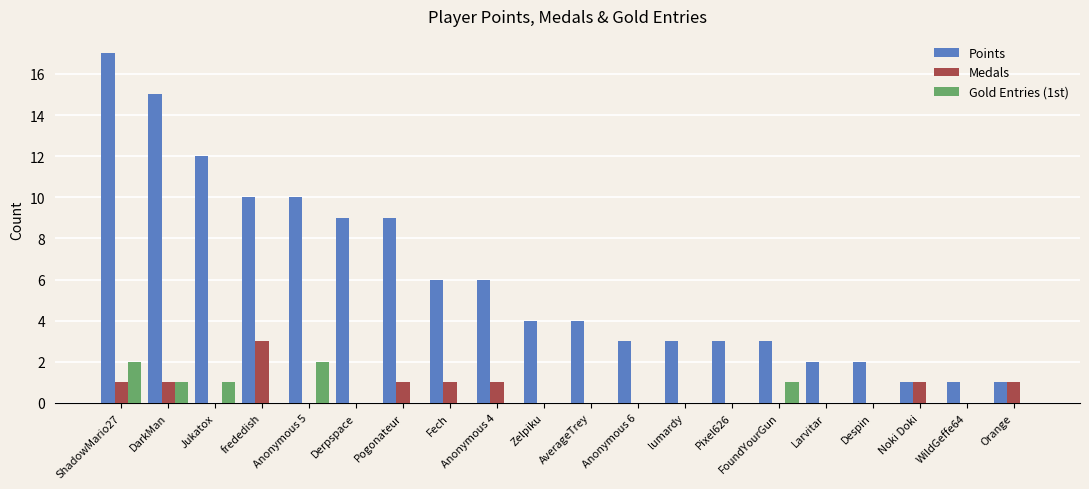

How many distinct data groups are displayed?

3